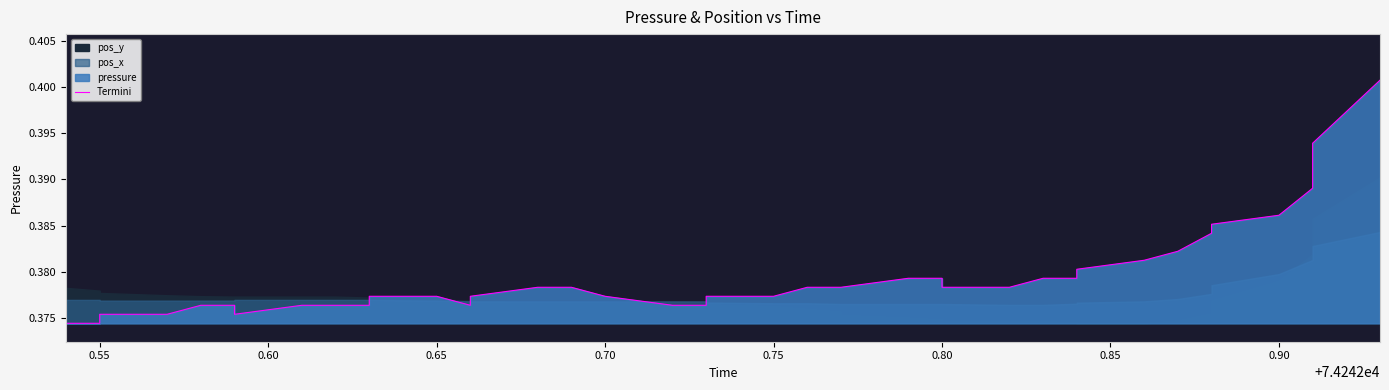

How many interior local valleys (lower than both neighbors) does the data have?

2